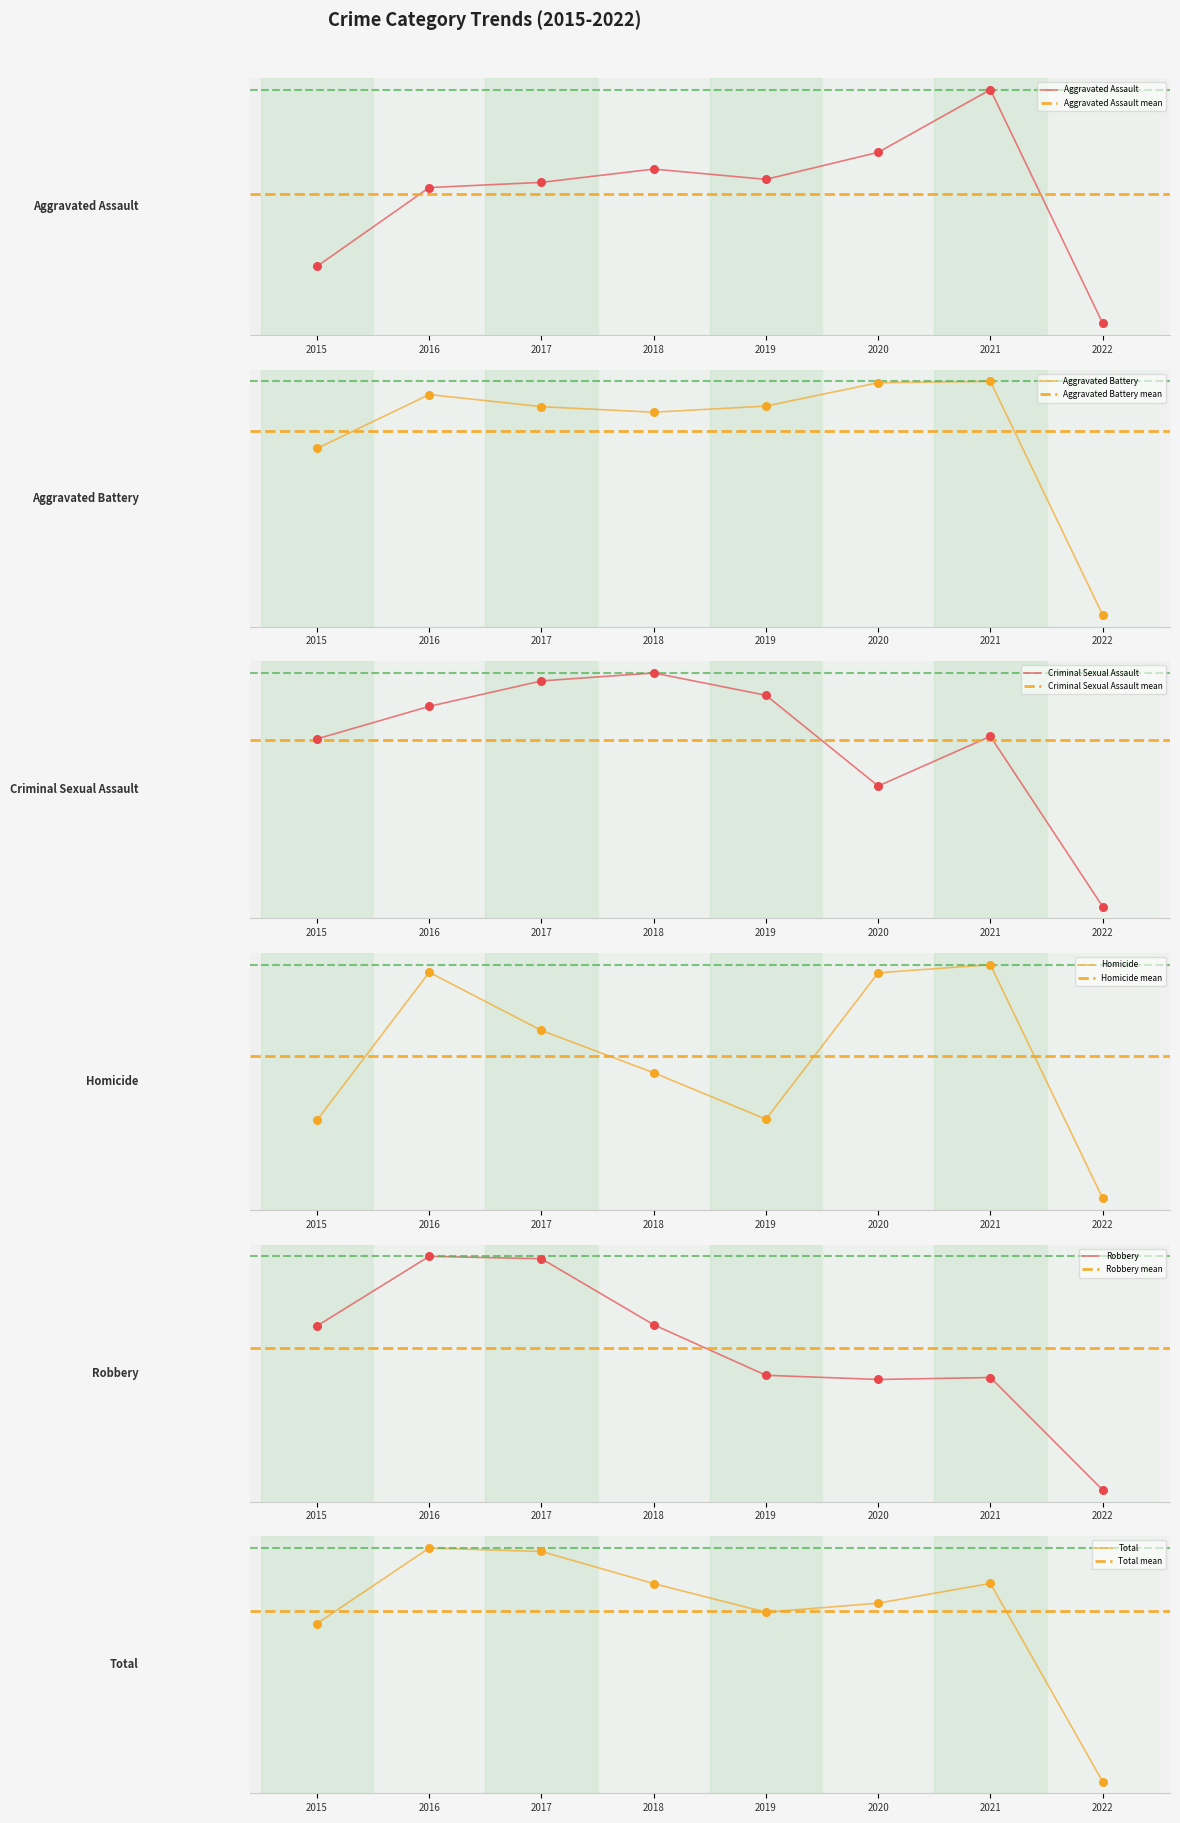

Which series contains the highest Y value?

Total